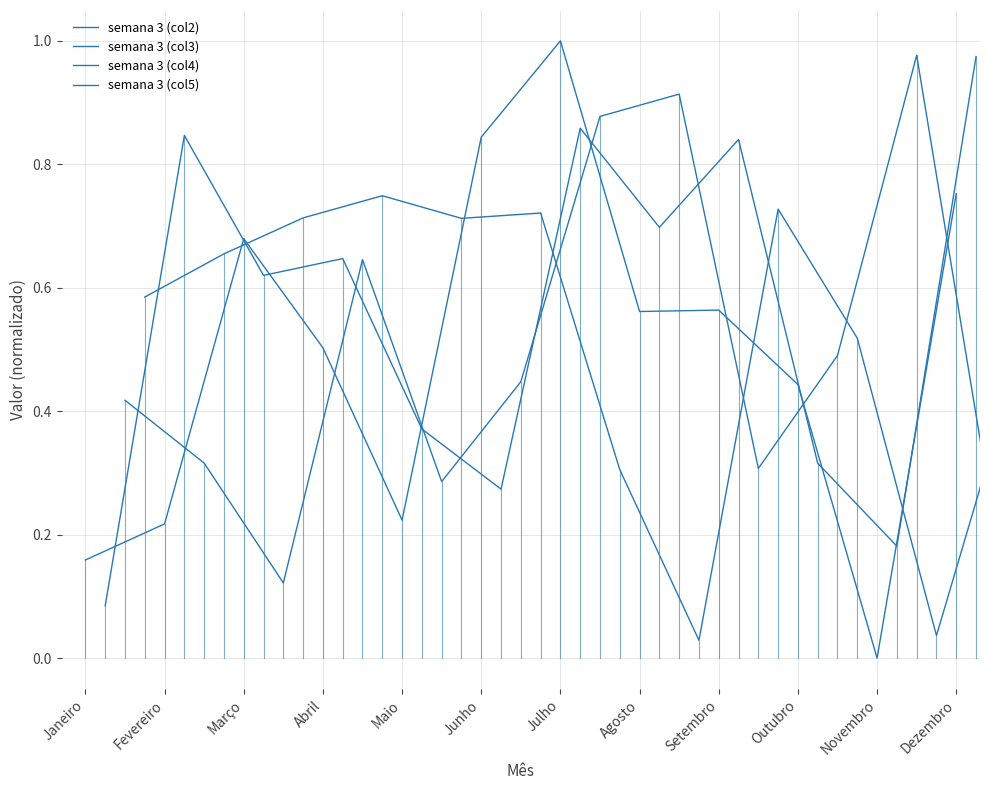

At which category does the chart reach its peak across all series?

Julho